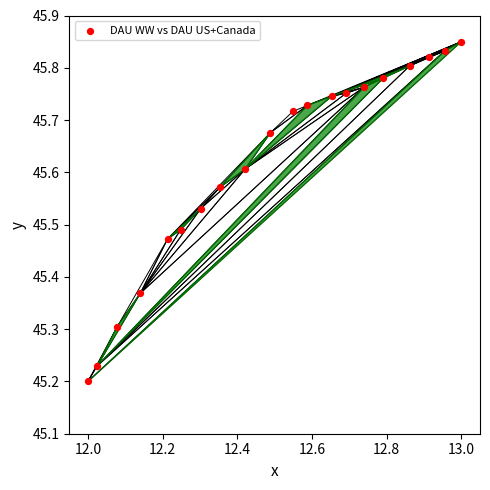

What is the range of X values (max minus min)?

1.0